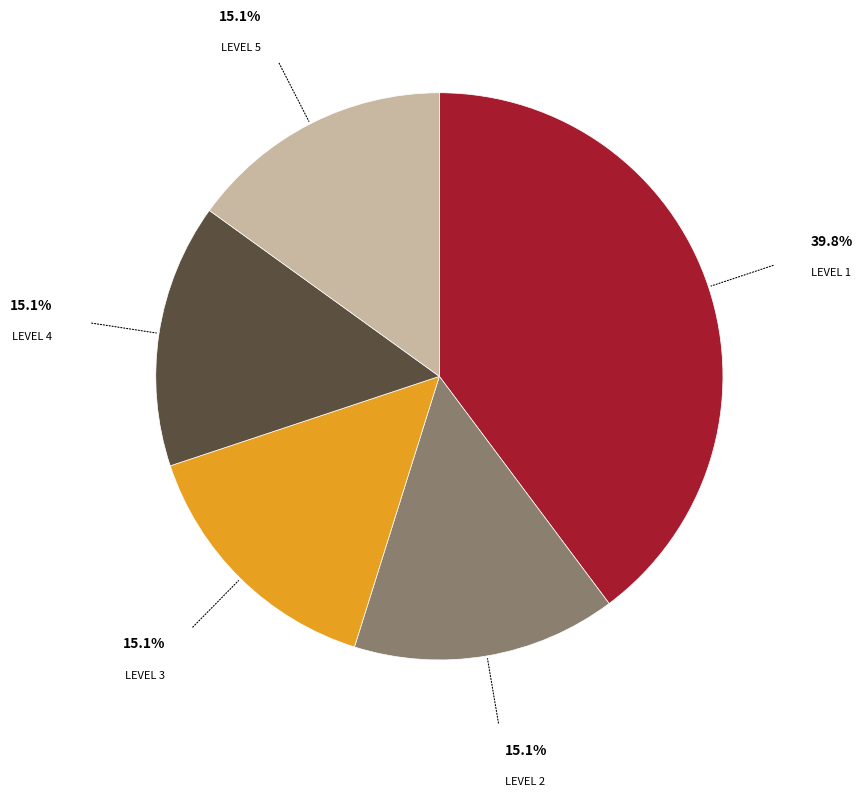

Is there any slice that represents more than half of the pie?

No